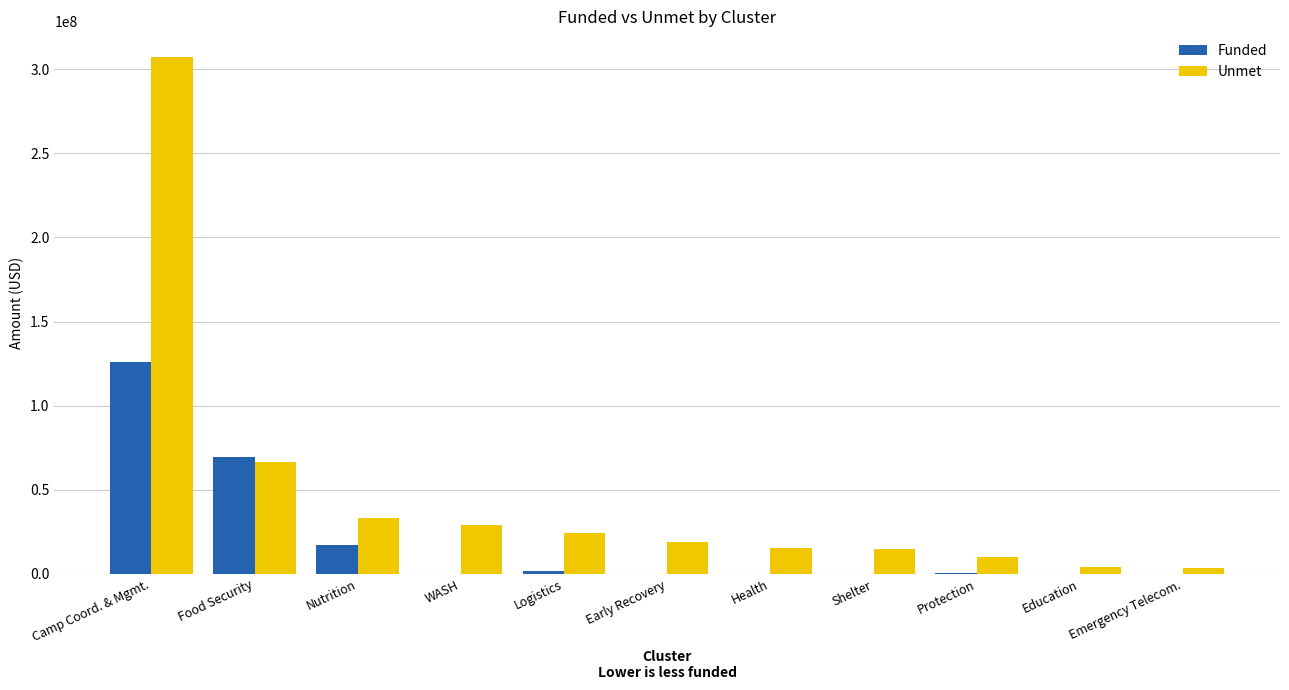

What is the sum of all Unmet values?

528024784